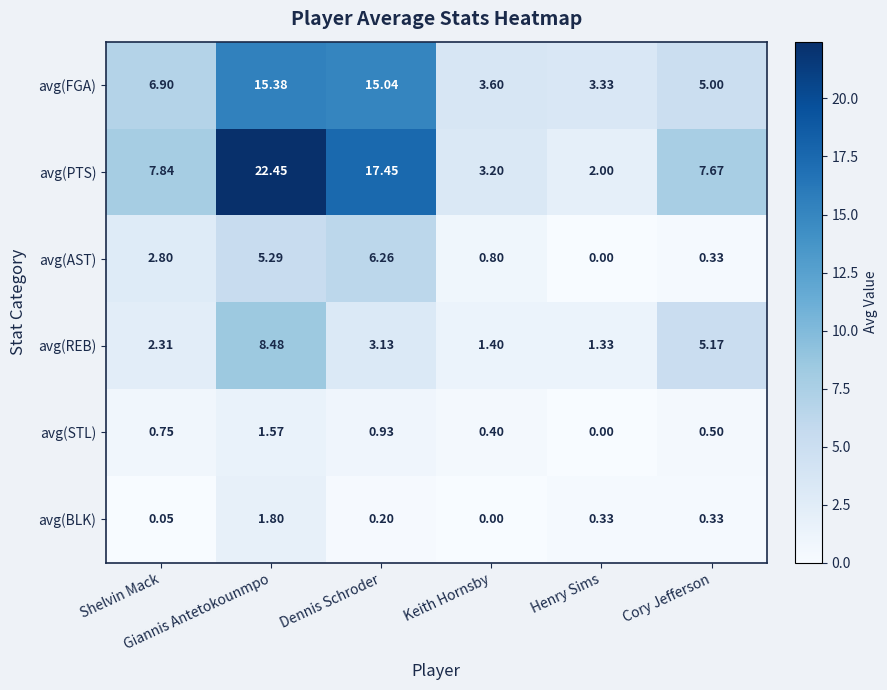

At which category is the sum across all series the highest?

Giannis Antetokounmpo